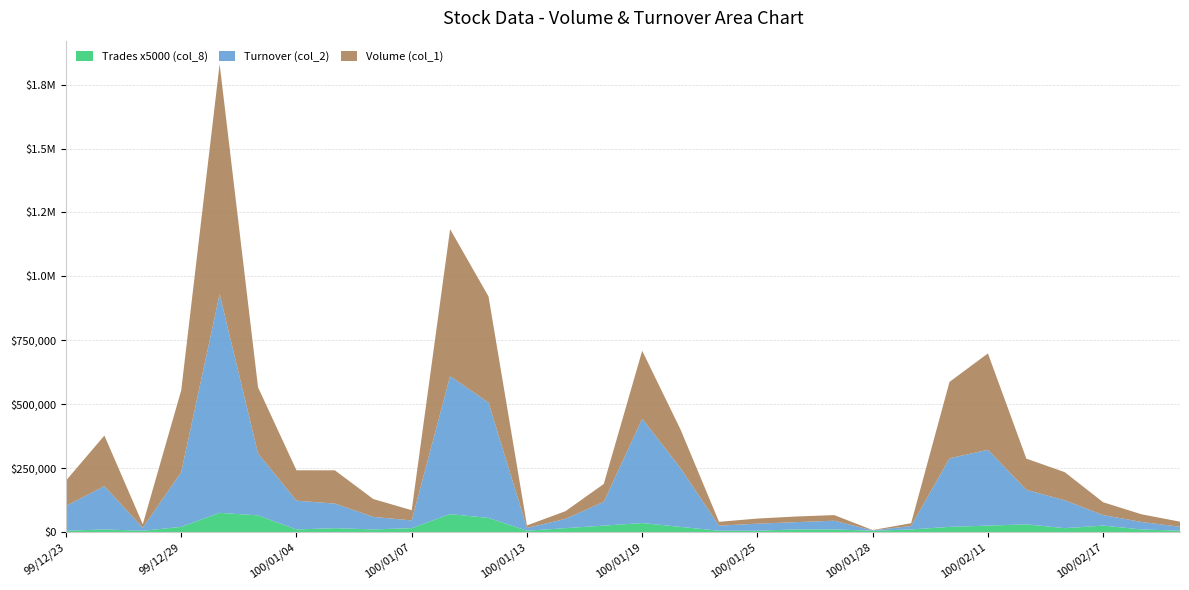

Reading right to left, extract all data points from this chart.

Volume (col_1): 100/02/23=20000	100/02/21=30000	100/02/17=50000	100/02/16=110000	100/02/15=122000	100/02/11=377000	100/02/10=299000	100/02/08=11000	100/01/28=1000	100/01/27=22000	100/01/26=22000	100/01/25=20000	100/01/21=15000	100/01/20=151000	100/01/19=266000	100/01/18=70000	100/01/17=30000	100/01/13=10000	100/01/12=415000	100/01/11=575000	100/01/07=40000	100/01/06=70000	100/01/05=130000	100/01/04=119000	100/01/03=259000	99/12/31=900000	99/12/29=320000	99/12/28=14000	99/12/27=198000	99/12/23=99000
Turnover (col_2): 100/02/23=15400	100/02/21=29200	100/02/17=41300	100/02/16=109000	100/02/15=135020	100/02/11=296610	100/02/10=268170	100/02/08=13330	100/01/28=1520	100/01/27=34140	100/01/26=28540	100/01/25=27600	100/01/21=19800	100/01/20=229300	100/01/19=407810	100/01/18=92900	100/01/17=36200	100/01/13=10700	100/01/12=451200	100/01/11=539650	100/01/07=30200	100/01/06=49000	100/01/05=96200	100/01/04=112460	100/01/03=242040	99/12/31=855390	99/12/29=214170	99/12/28=11340	99/12/27=169290	99/12/23=97020
Trades (col_8): 100/02/23=1	100/02/21=2	100/02/17=5	100/02/16=3	100/02/15=6	100/02/11=5	100/02/10=4	100/02/08=2	100/01/28=1	100/01/27=2	100/01/26=2	100/01/25=1	100/01/21=1	100/01/20=4	100/01/19=7	100/01/18=5	100/01/17=3	100/01/13=1	100/01/12=11	100/01/11=14	100/01/07=3	100/01/06=2	100/01/05=3	100/01/04=2	100/01/03=13	99/12/31=15	99/12/29=4	99/12/28=1	99/12/27=2	99/12/23=1